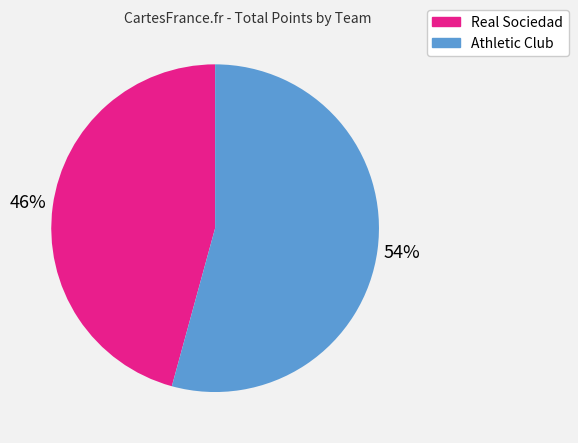

Does Athletic Club account for over 50% of the chart?

Yes